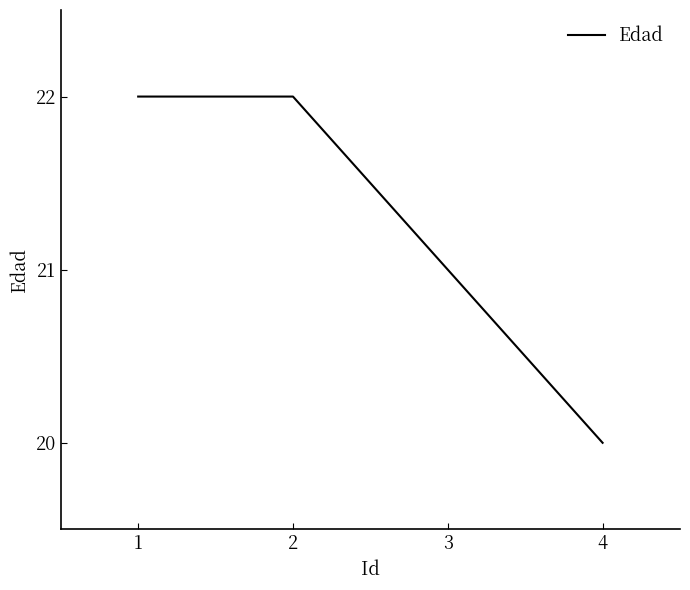

Which has a higher value, 1 or 4?

1